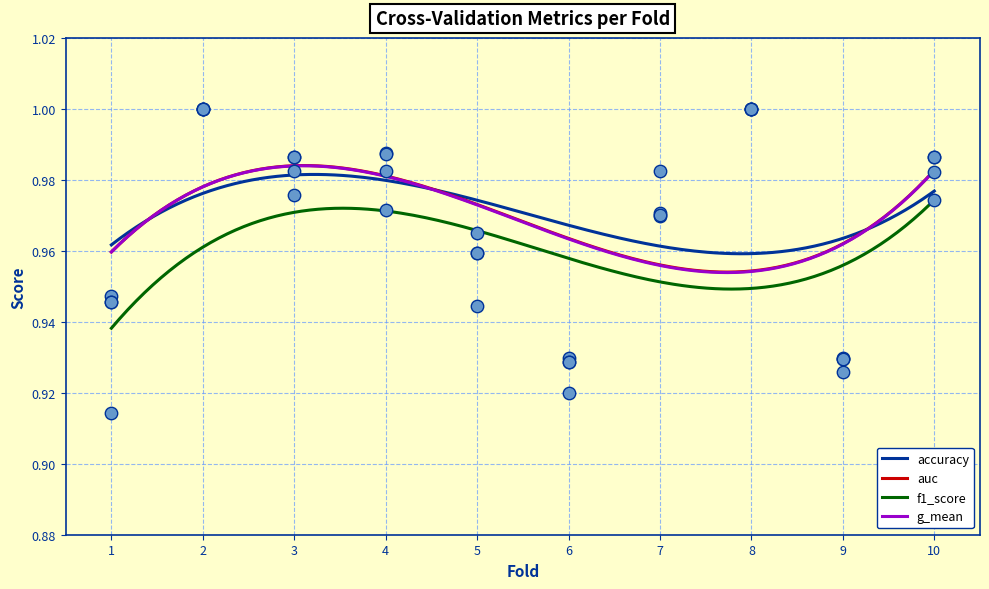

Which series has the largest total across all categories?

accuracy